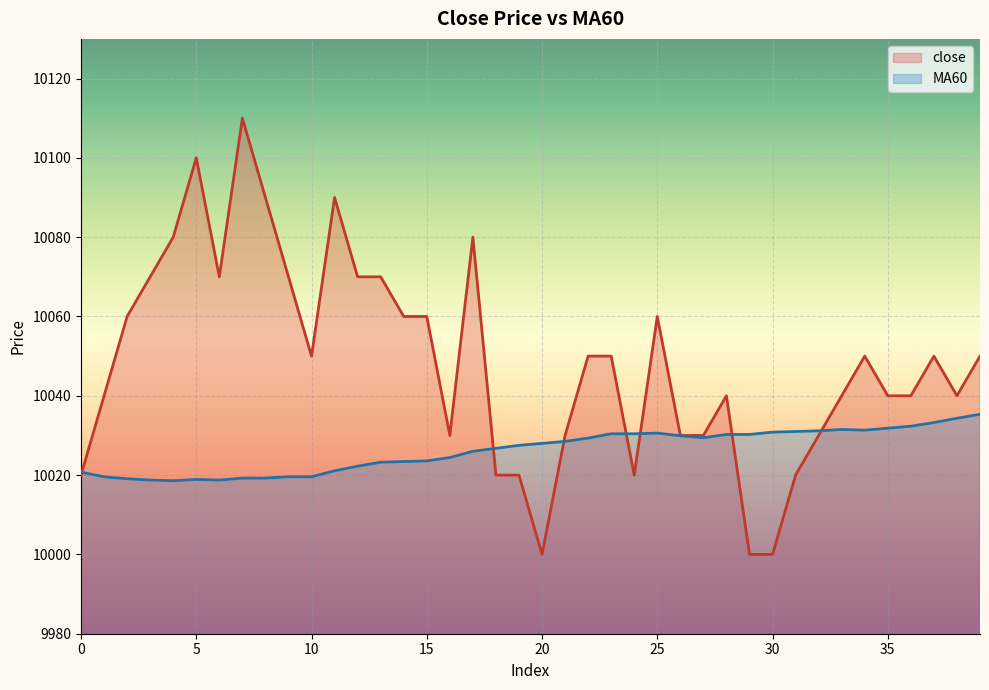

List the series in order of their peak value, lowest first.

MA60, close